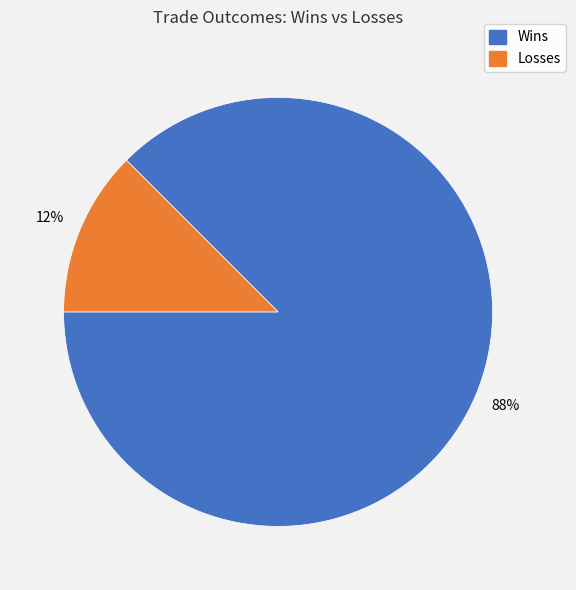

To the nearest percent, what is the average slice percentage?

50%